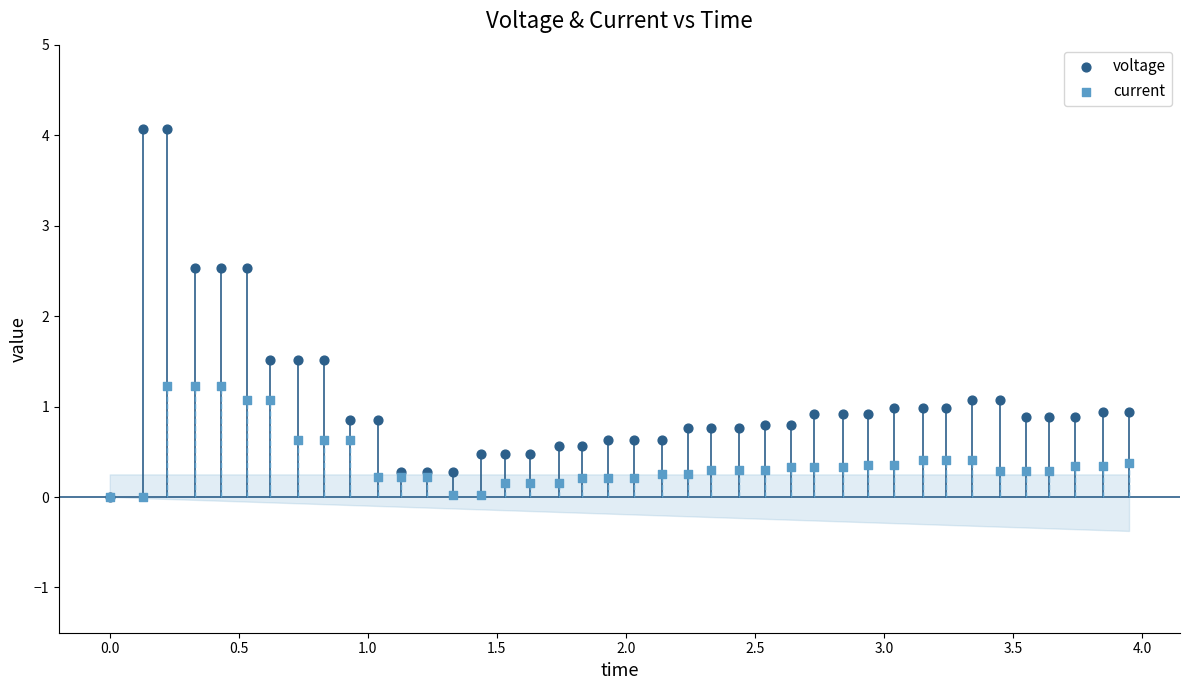

Which series reaches the maximum Y coordinate?

voltage